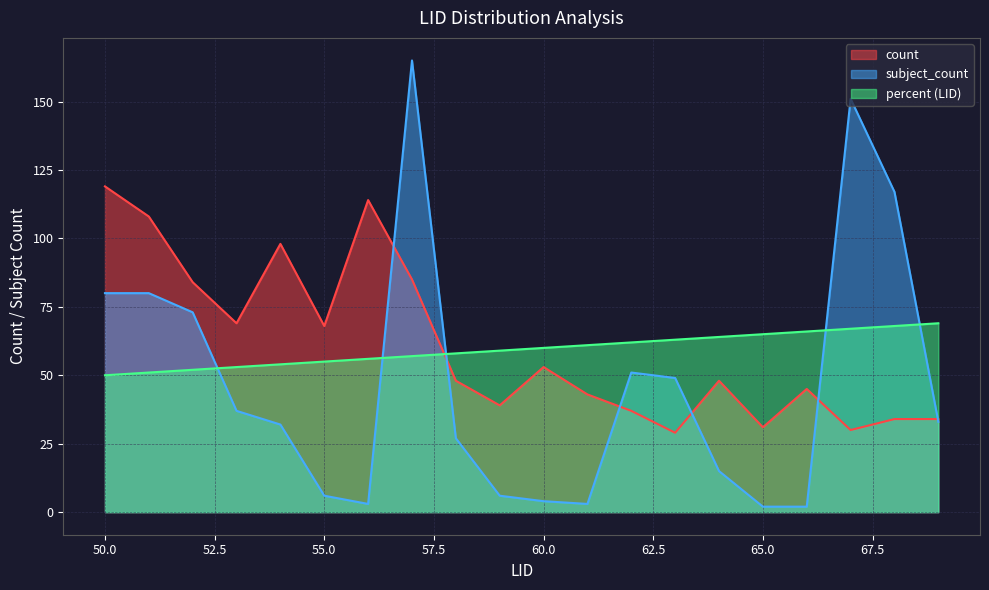

True or false: percent and subject_count cross at least once.

True